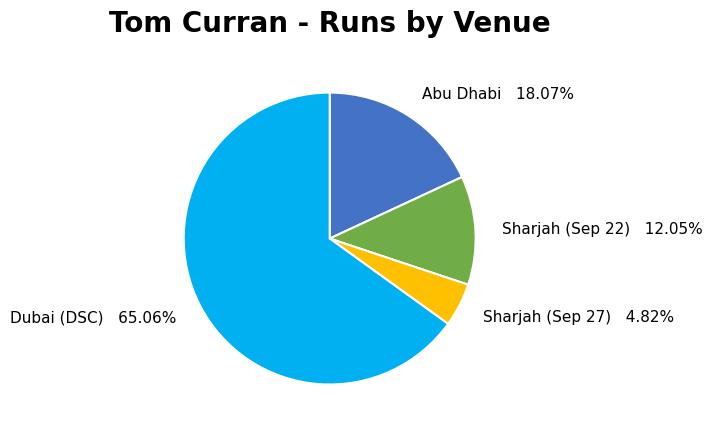

Which has a higher value, Dubai (DSC) or Sharjah (Sep 27)?

Dubai (DSC)